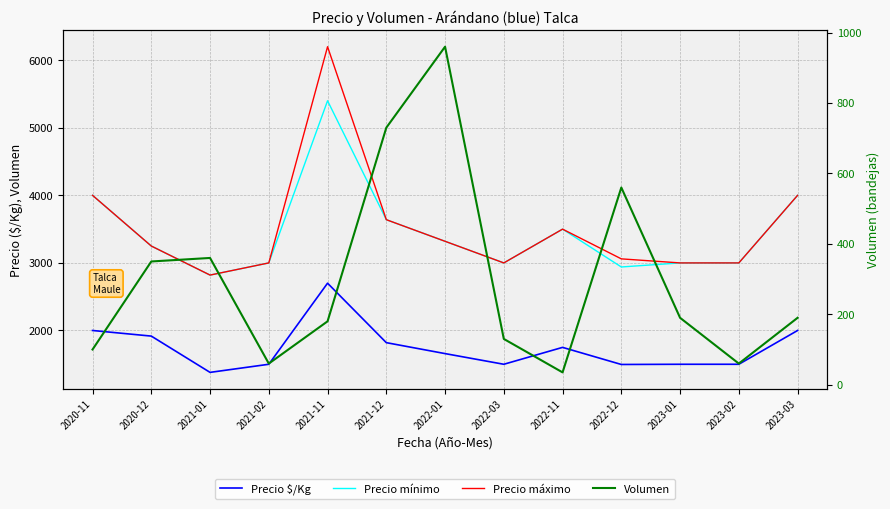

What is the label of the 7th point from the left?

2022-01